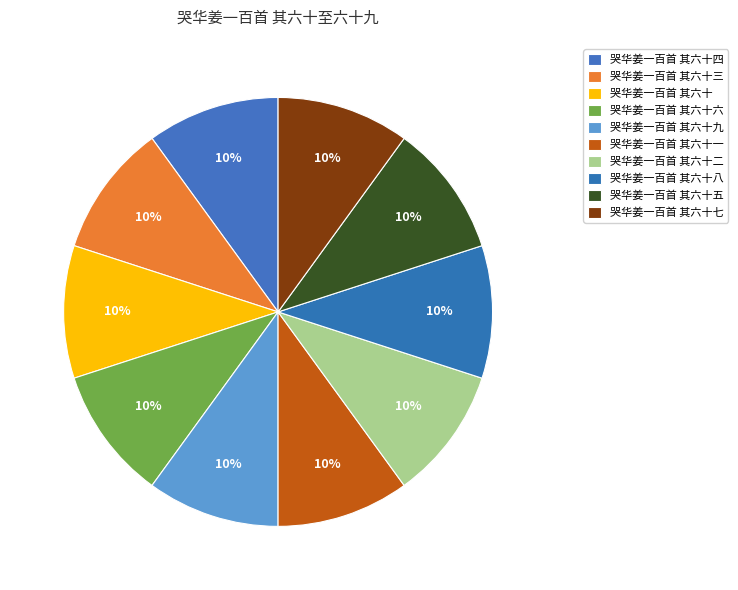

To the nearest percent, what portion does 哭华姜一百首 其六十六 represent?

10%